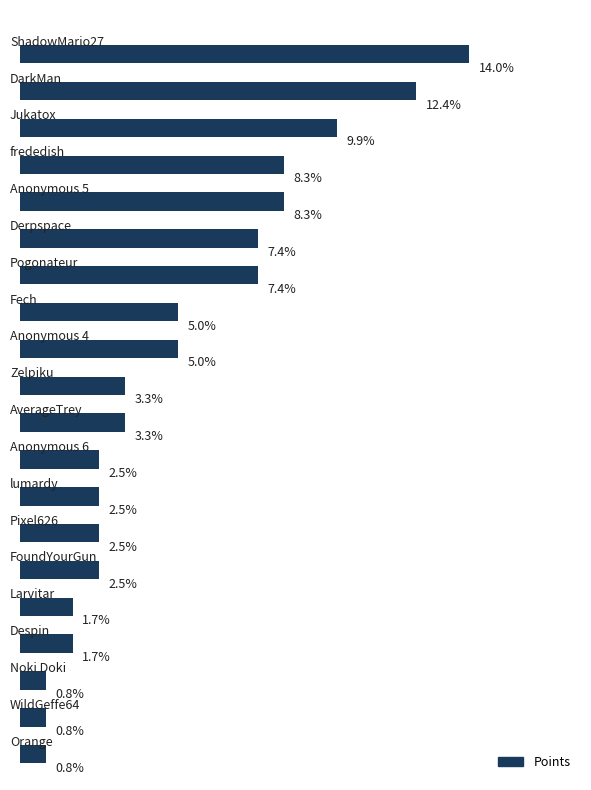

What is the label of the 2nd bar from the right?

WildGeffe64